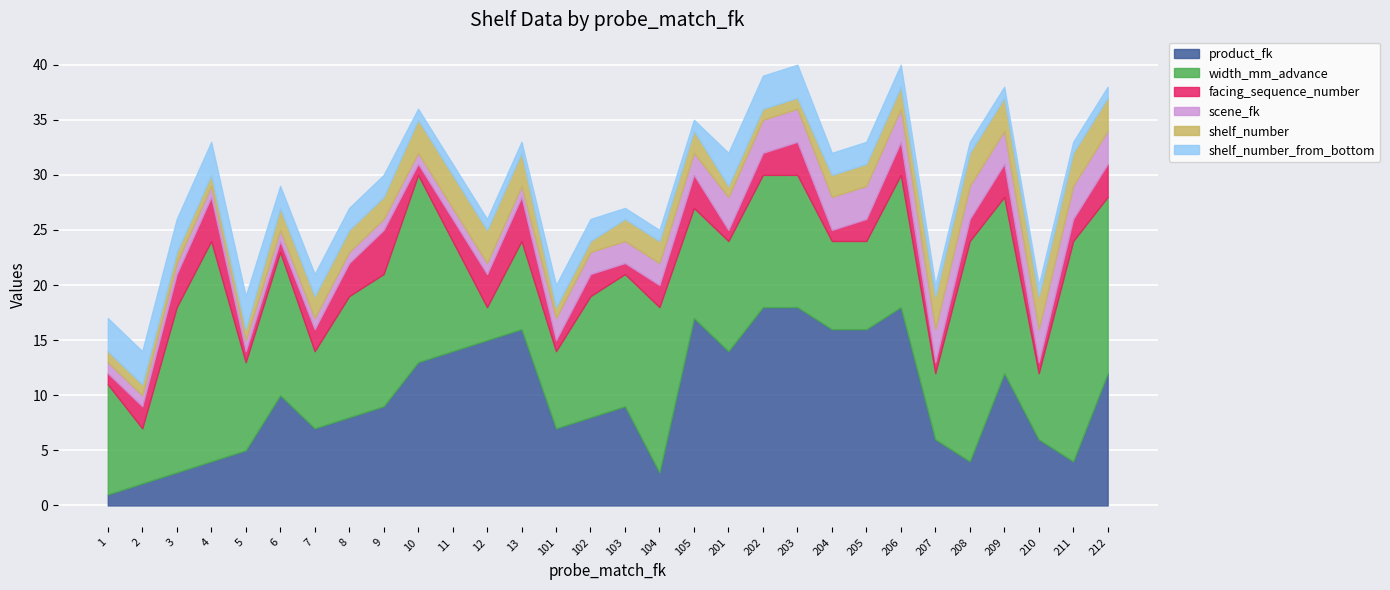

What is the difference between the highest and lowest values at 207?

5